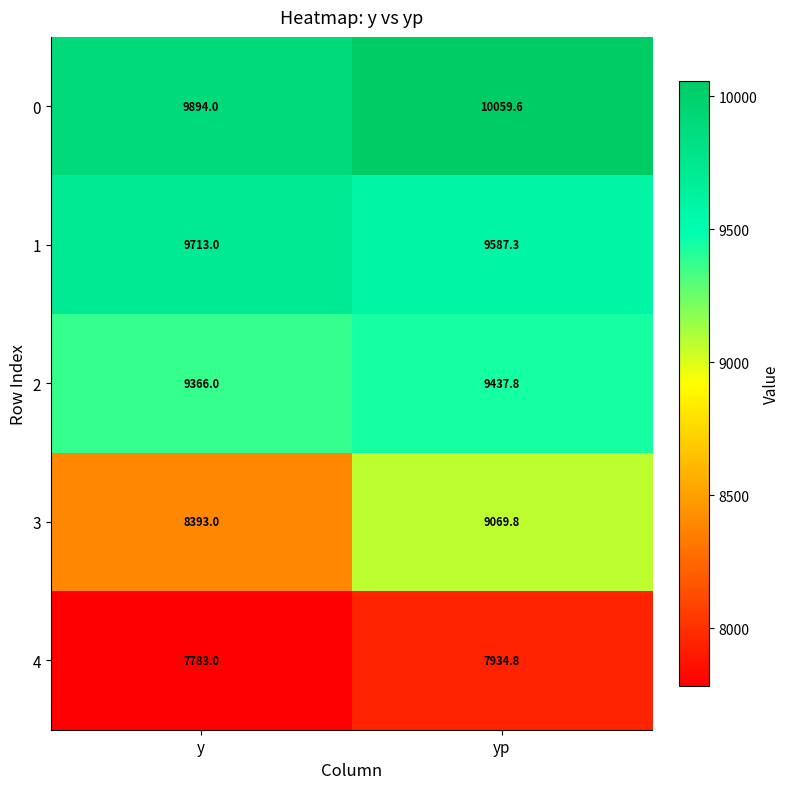

What is the total value across all series at yp?

46089.3